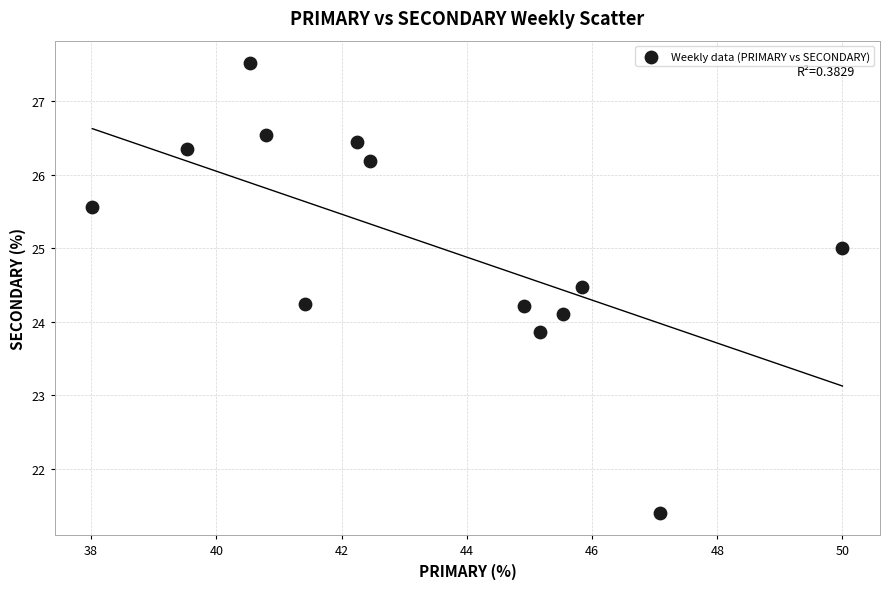

What is the range of X values (max minus min)?

12.0